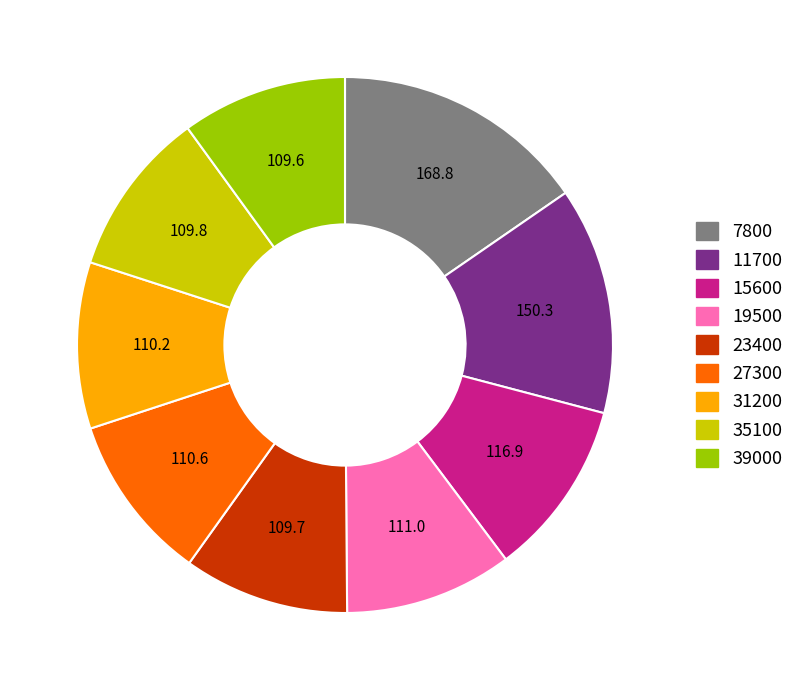

Is the sum of 31200 and 19500 greater than half?

No